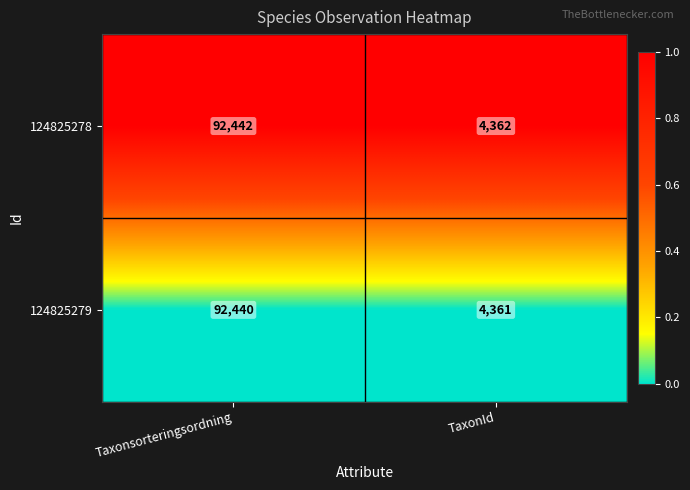

How many categories are shown in the chart?

2